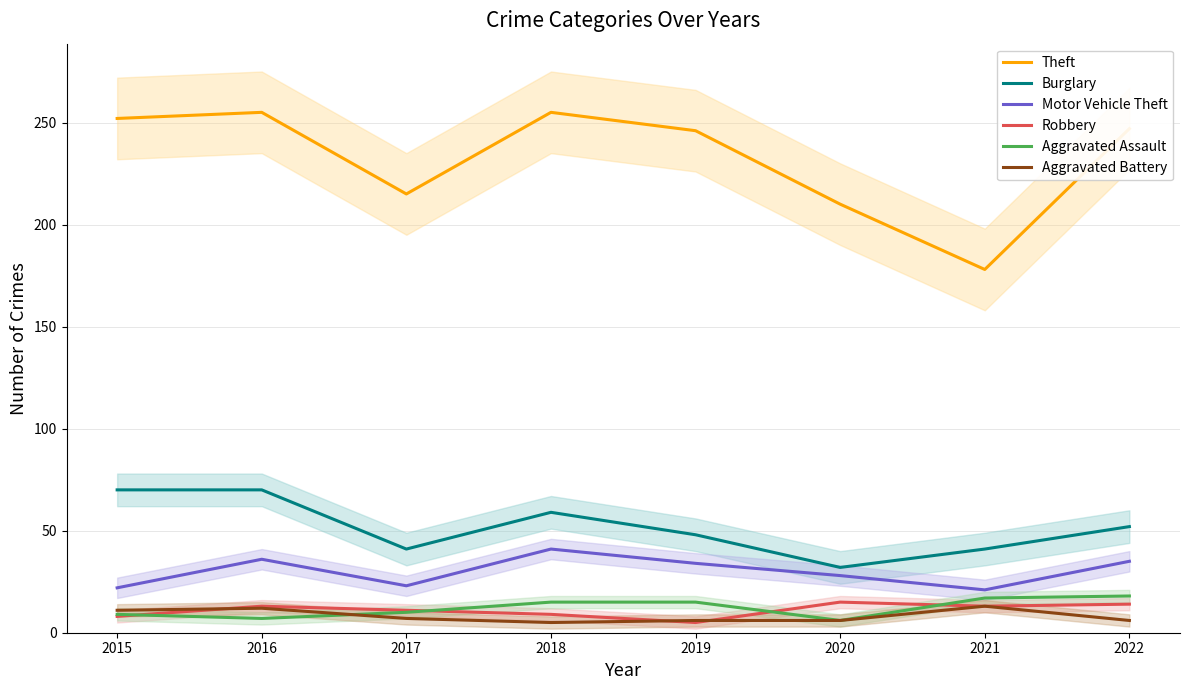

What is the value of the Aggravated Battery point at the 5th from the left?

6